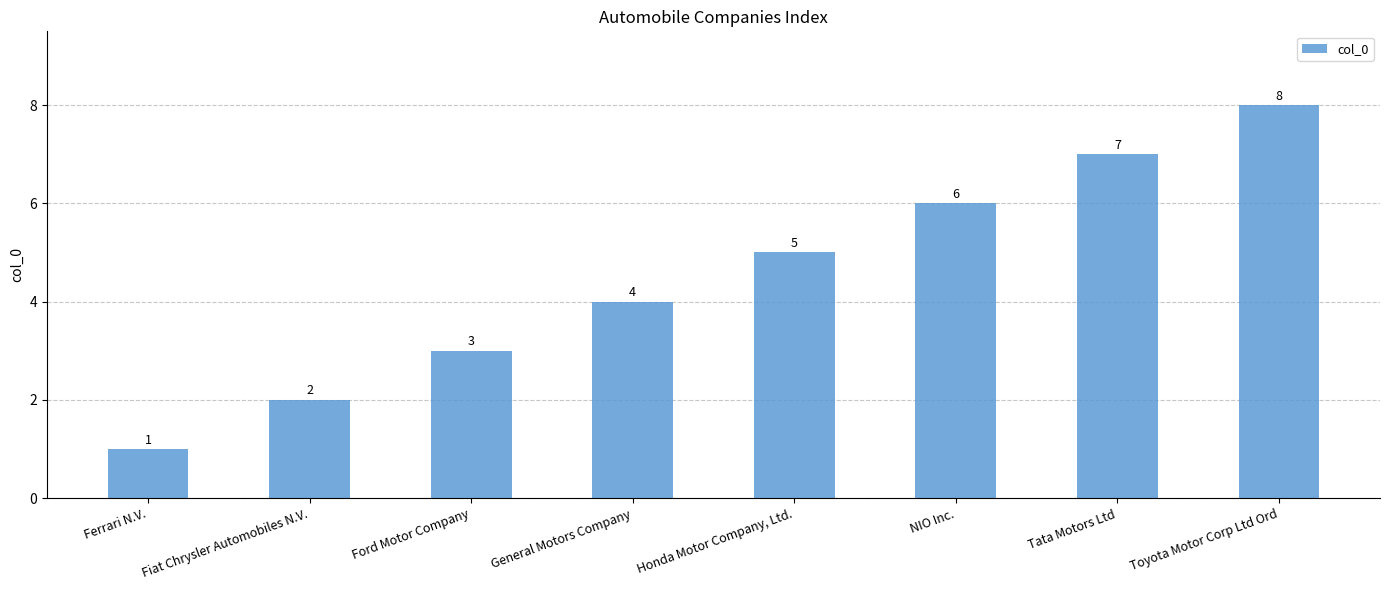

True or false: the data shows 5 at Honda Motor Company, Ltd..

True